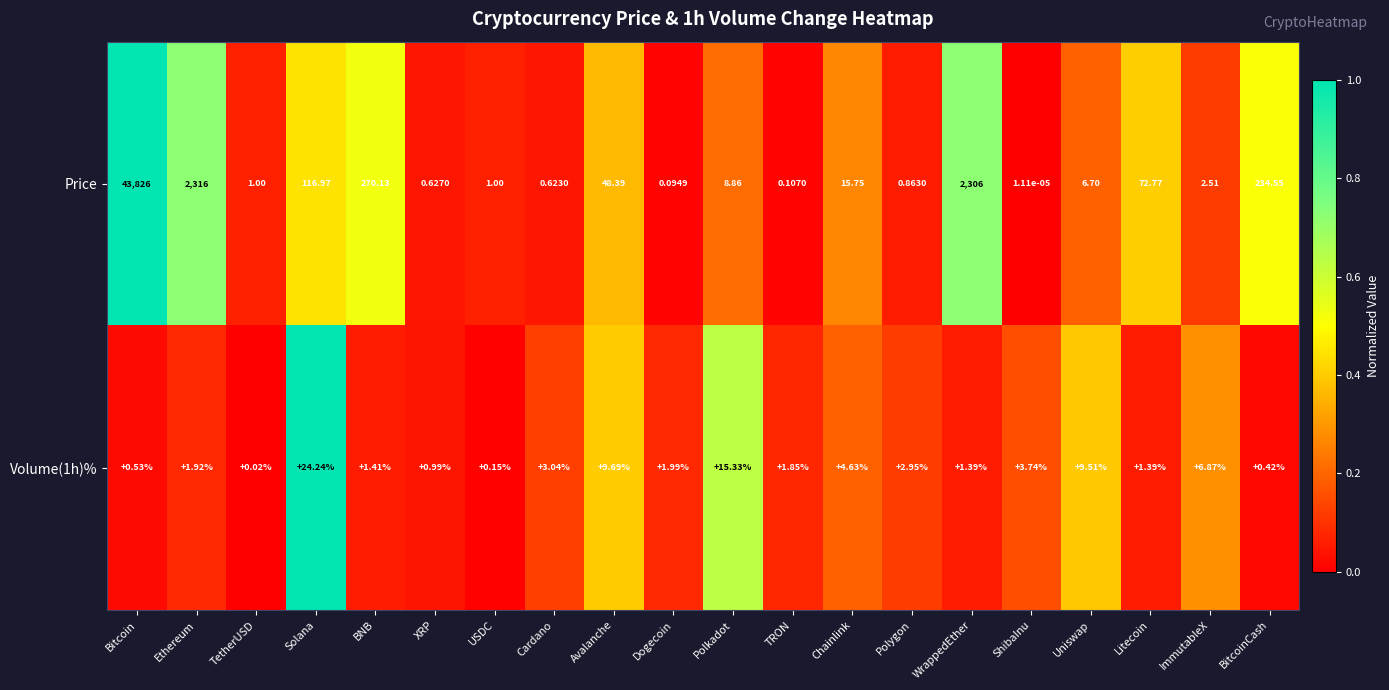

Which category has the highest value across all series?

Bitcoin